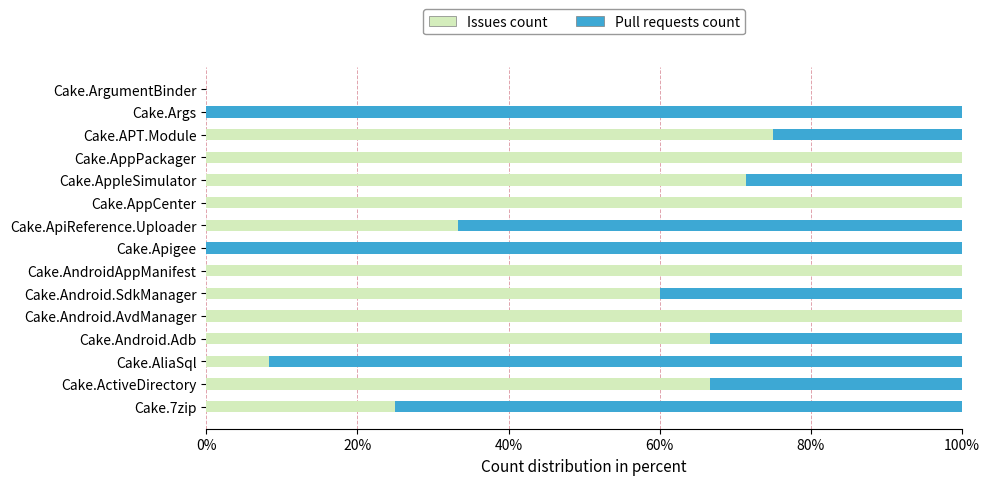

What is the total value across all series at Cake.AppleSimulator?

100.0